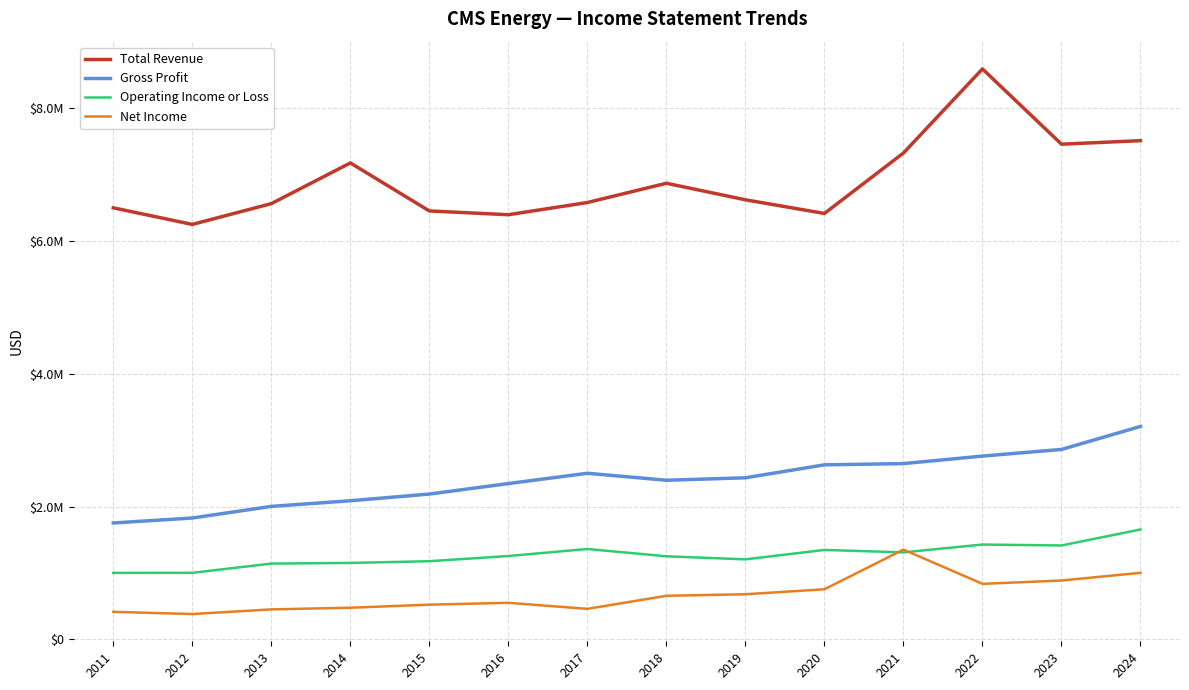

Is this an area chart (filled region under the line)?

No